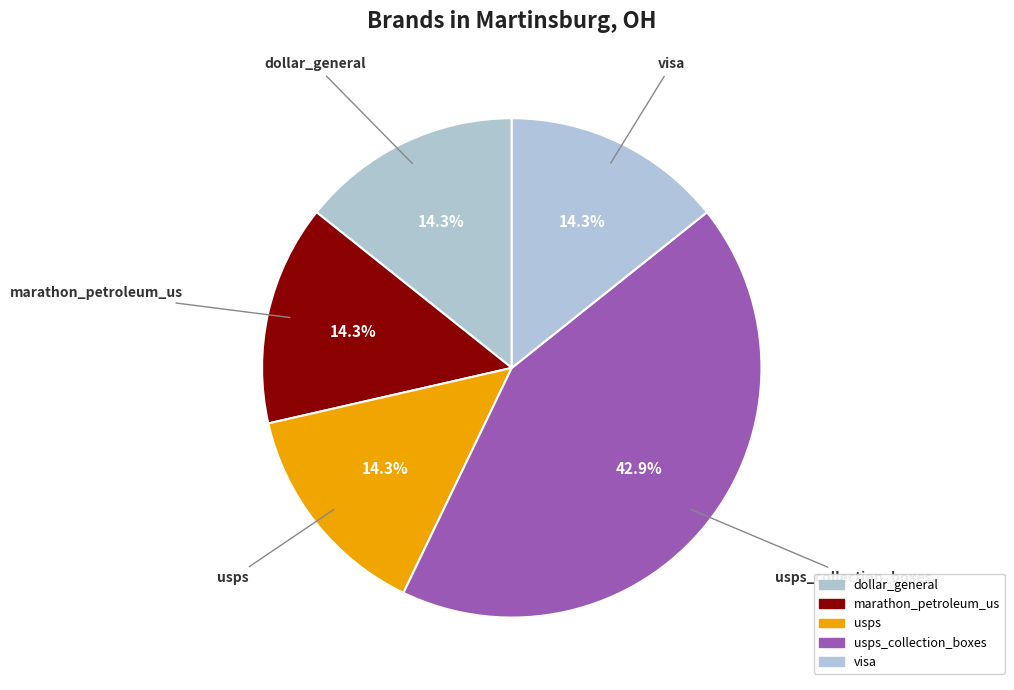

Which slice is the smallest?

visa